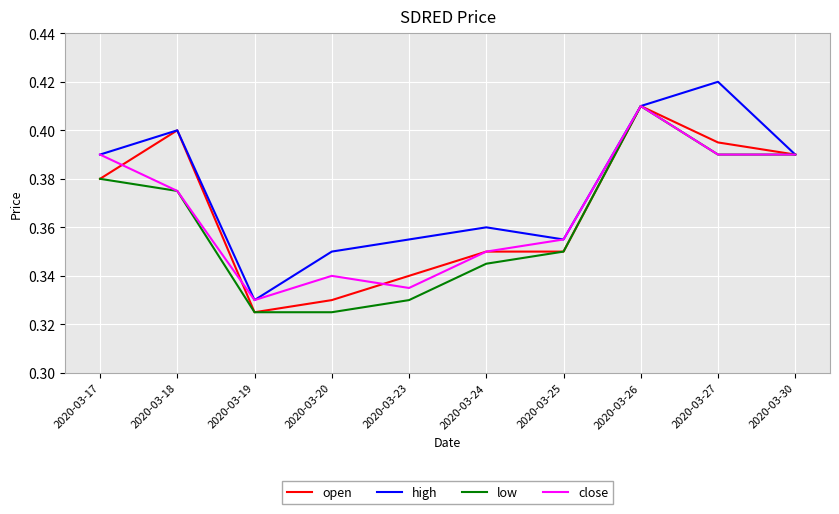

The open series shows 0.4 at 2020-03-26. True or false?

True